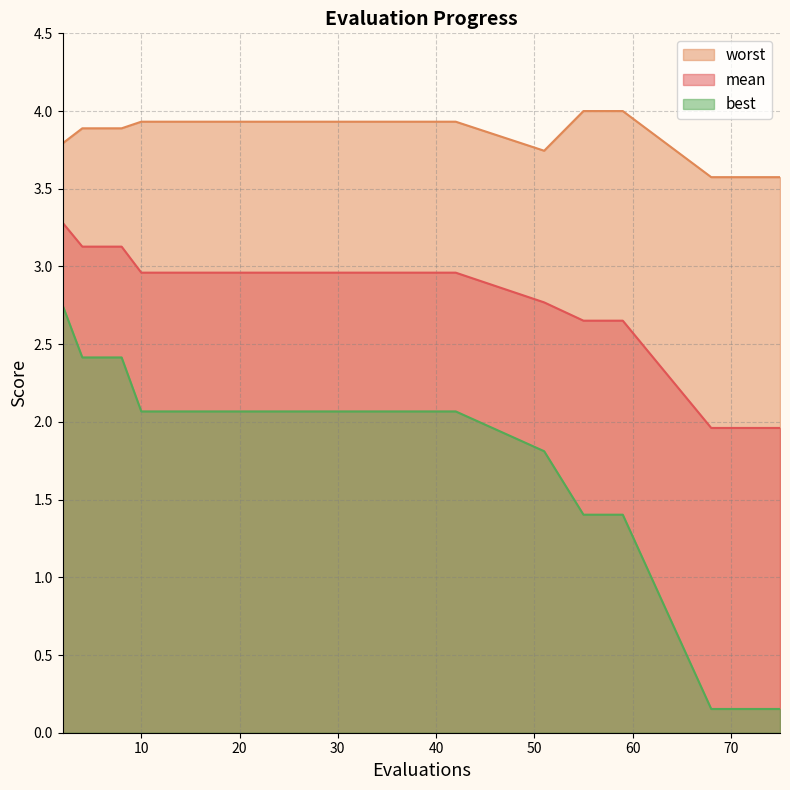

At how many categories does at least one series exceed 3?

20